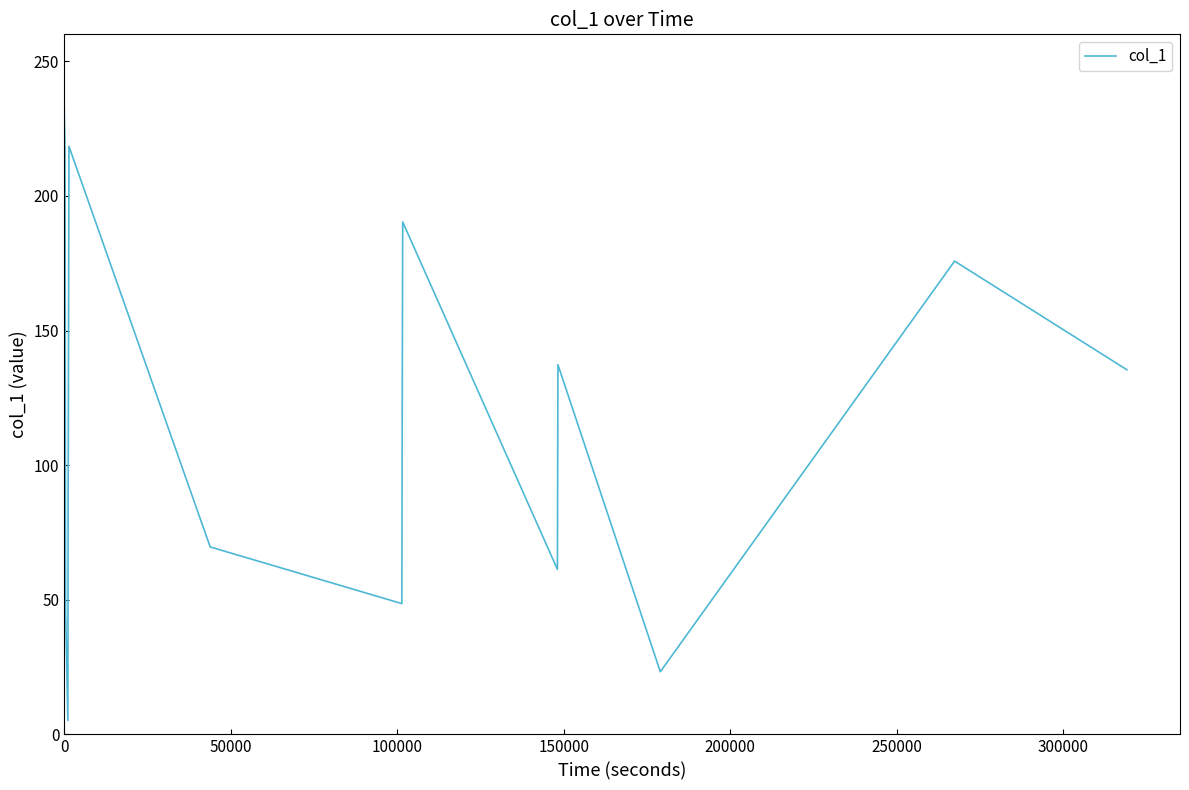

What is the smallest value displayed?

5.2